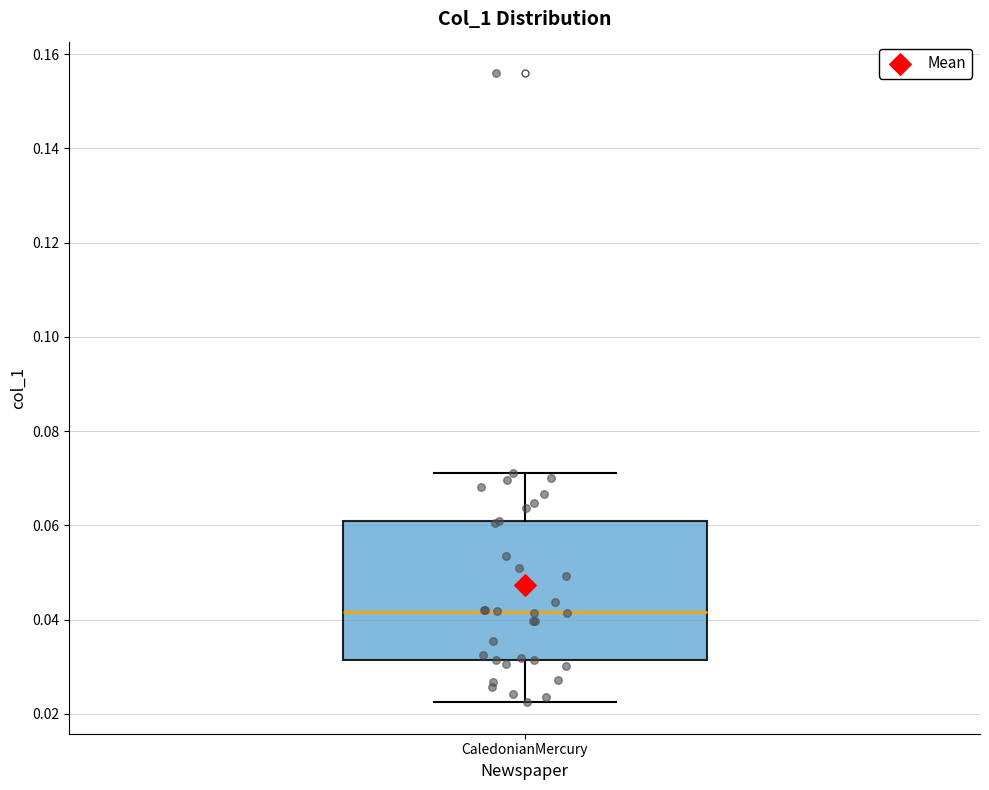

Transcribe this box plot: give where the median line is, the range the box spans, and where the two whiskers end, as read against the y-axis. The values are not printed on the chart, so give them approximately, as read against the axis.

median 0.042, box 0.032 to 0.060, whiskers 0.022 to 0.072